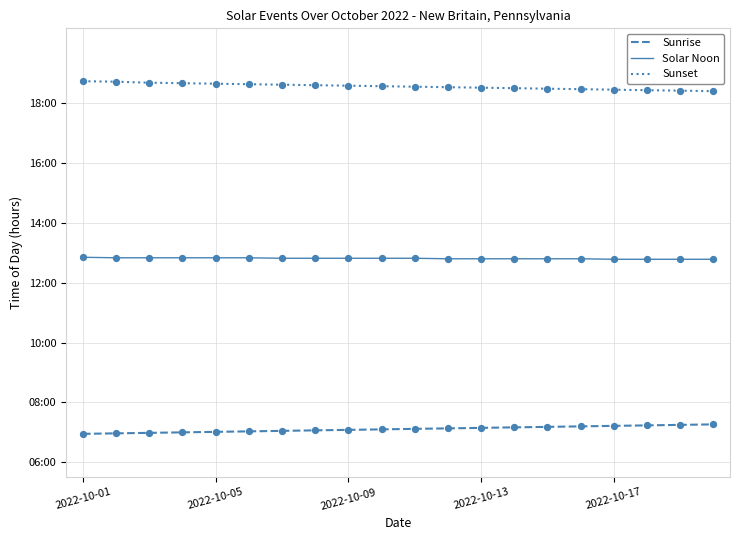

What are all the series names shown in the legend?

Sunrise, Solar Noon, Sunset